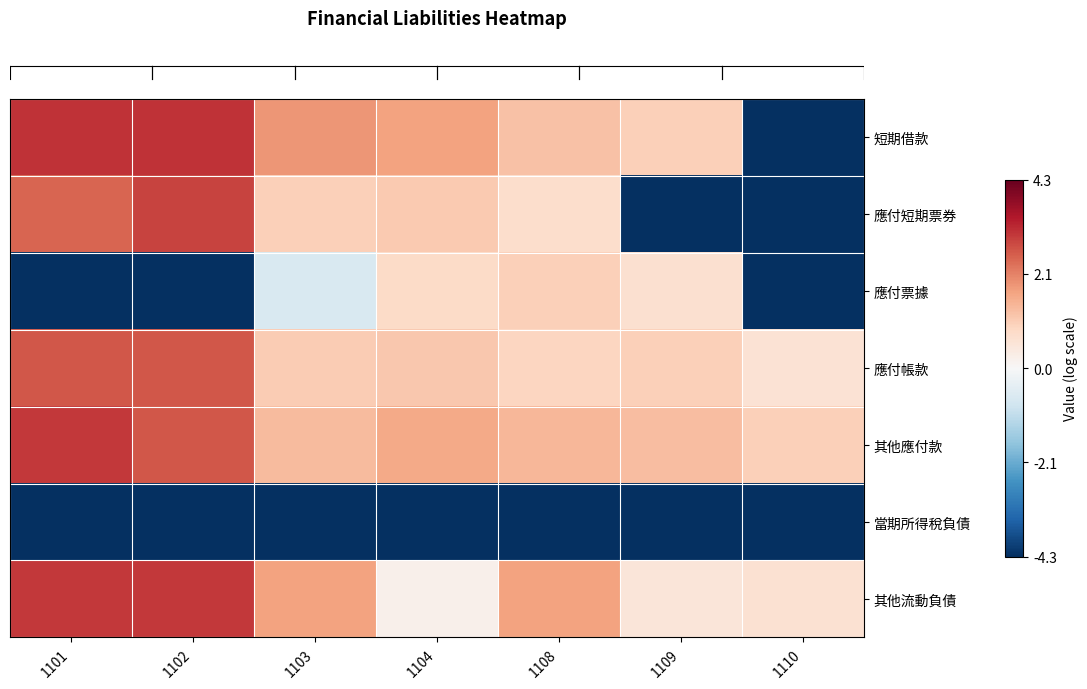

What is the total value across all series at 1104?

2.4